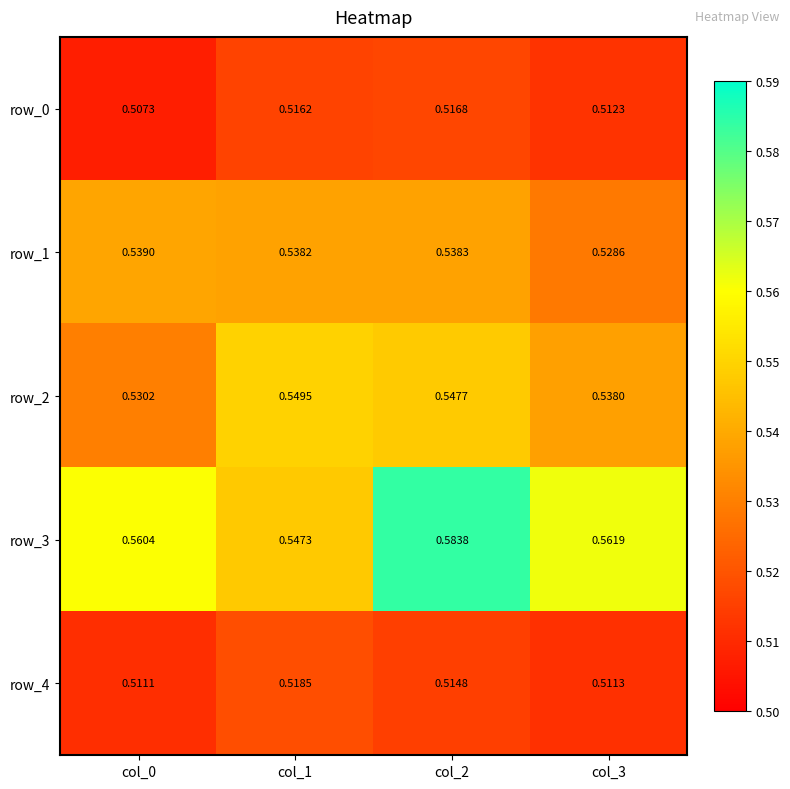

Reading left to right, extract all data points from this chart.

row_0: 0.5	0.5	0.5	0.5
row_1: 0.5	0.5	0.5	0.5
row_2: 0.5	0.5	0.5	0.5
row_3: 0.6	0.5	0.6	0.6
row_4: 0.5	0.5	0.5	0.5